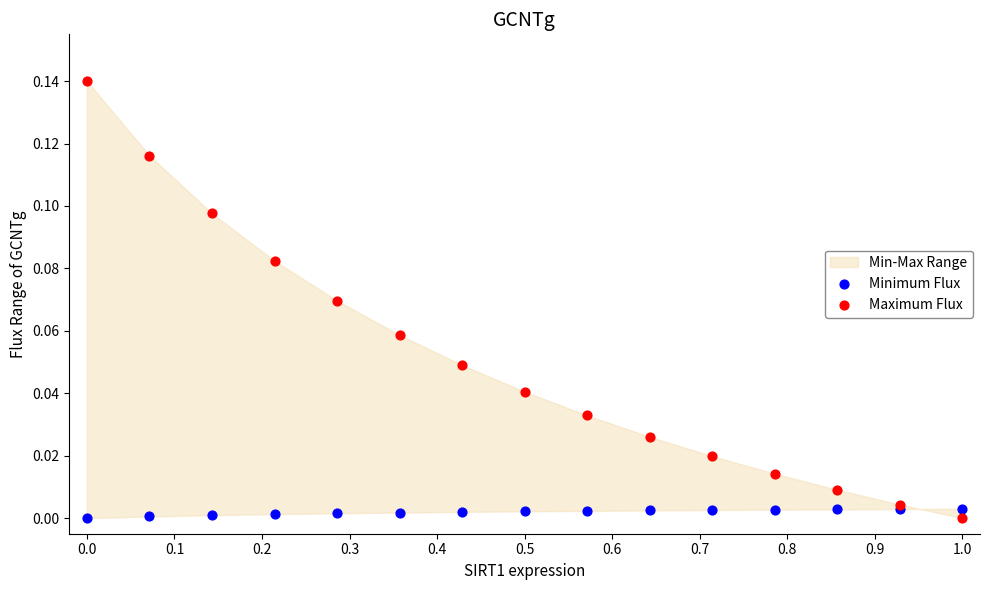

What is the X range (max minus min) for the scatter plot?

1.0